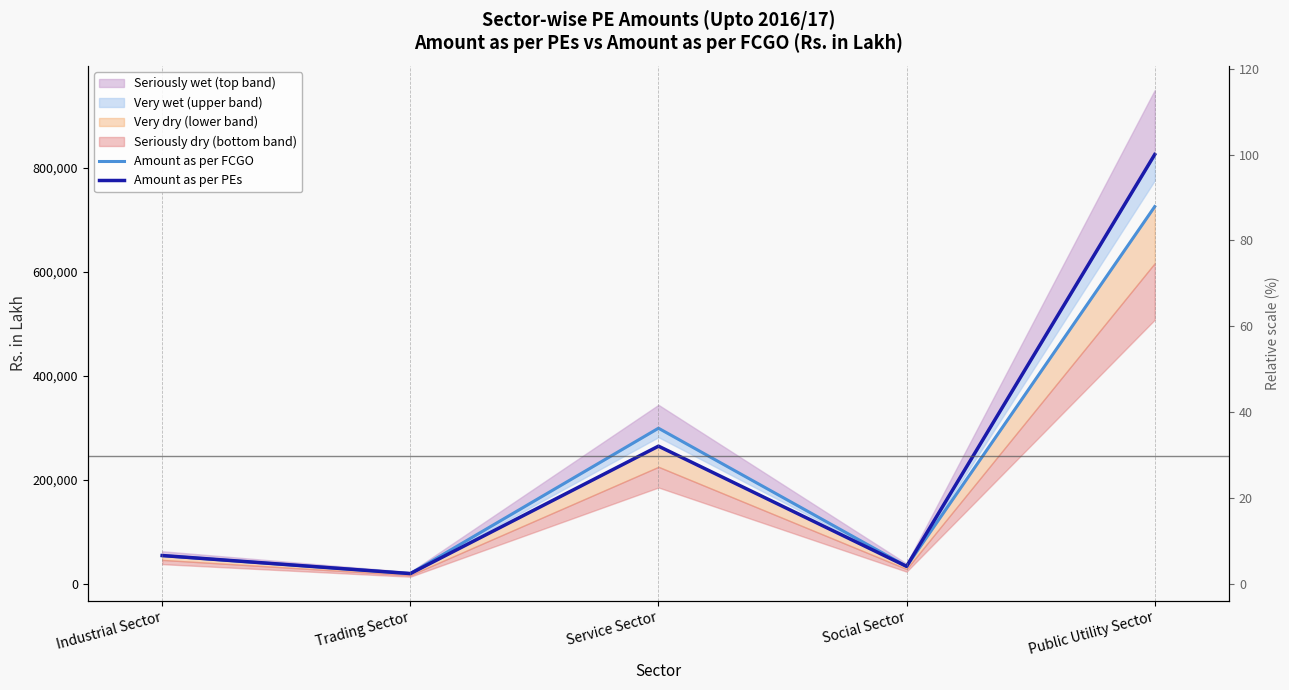

Does the chart display data point markers on the line(s)?

No